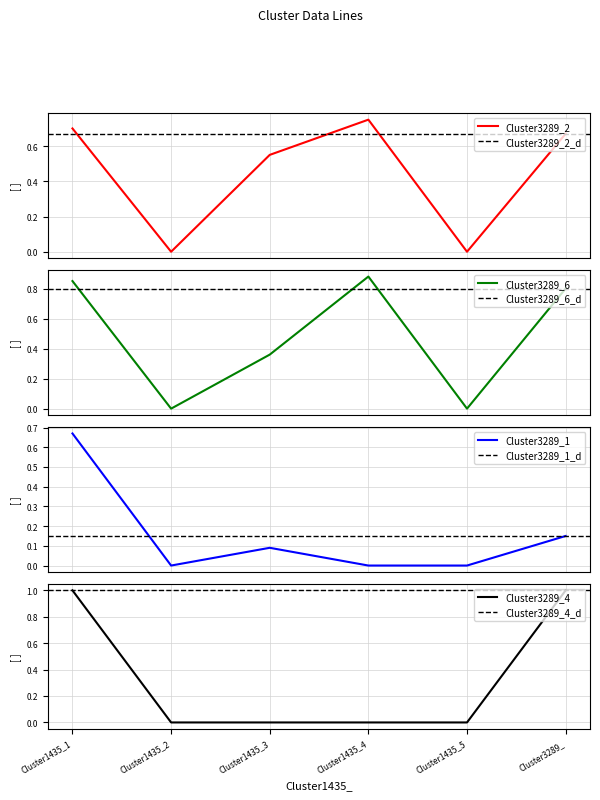

True or false: Cluster3289_1 and Cluster3289_6 cross at least once.

False